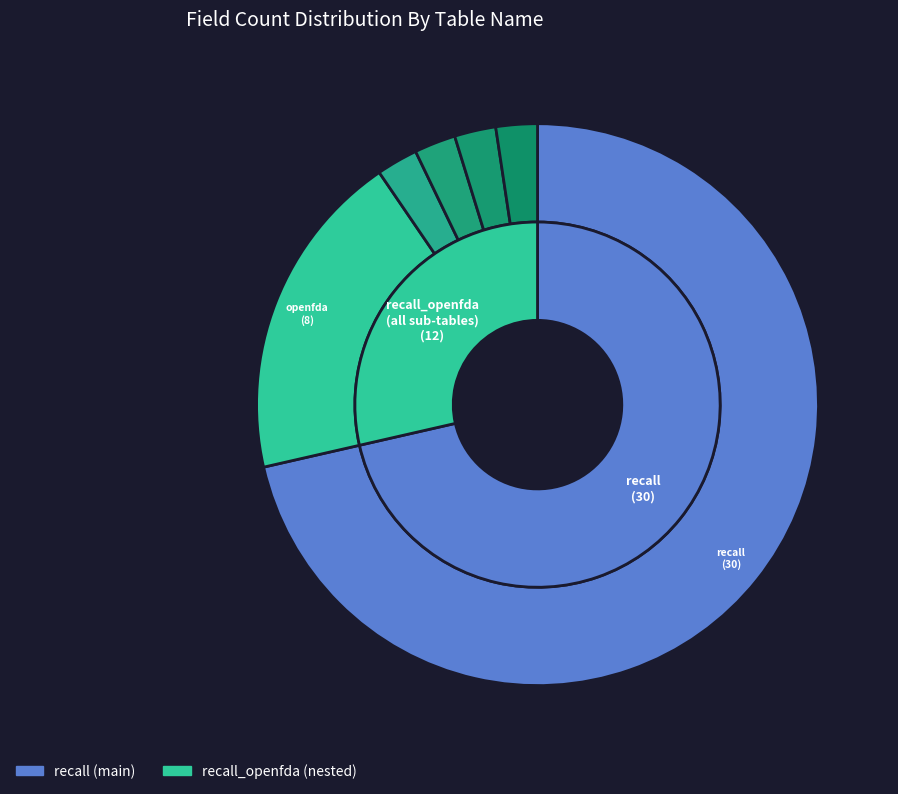

To the nearest percent, what is the average slice percentage?

17%